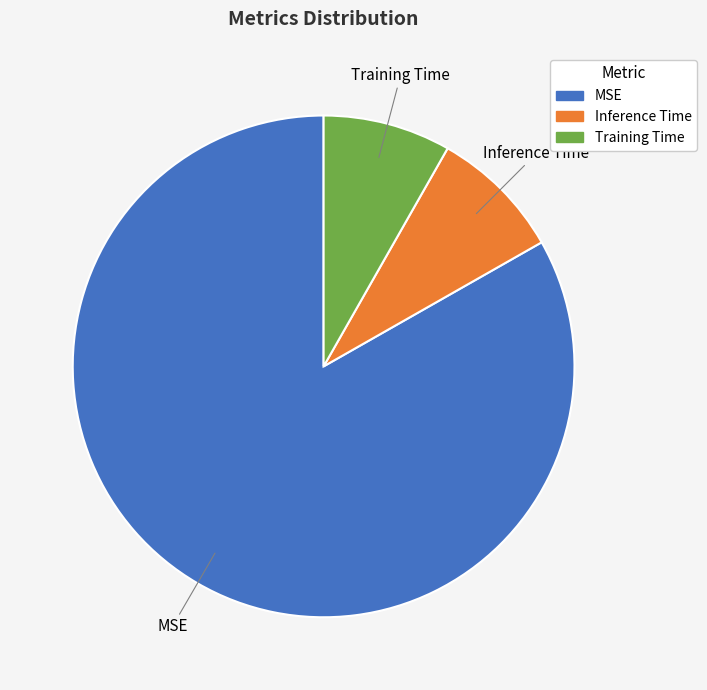

How many segments does this pie chart have?

3